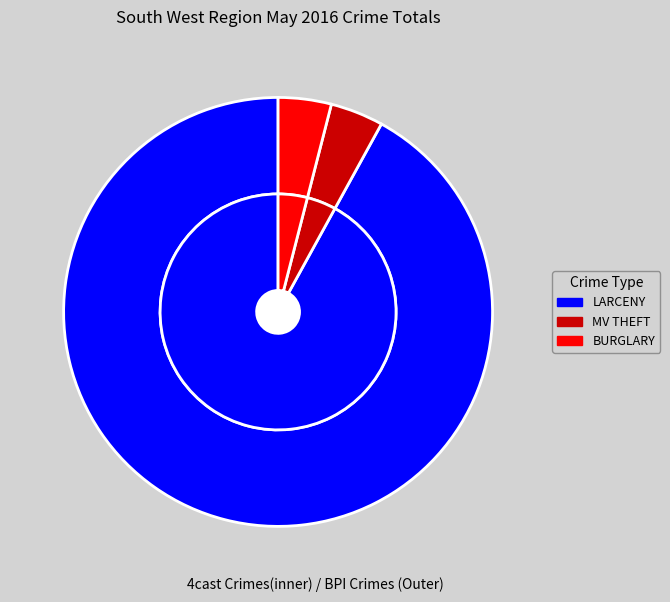

What percentage is NOT represented by BURGLARY?

96.0%